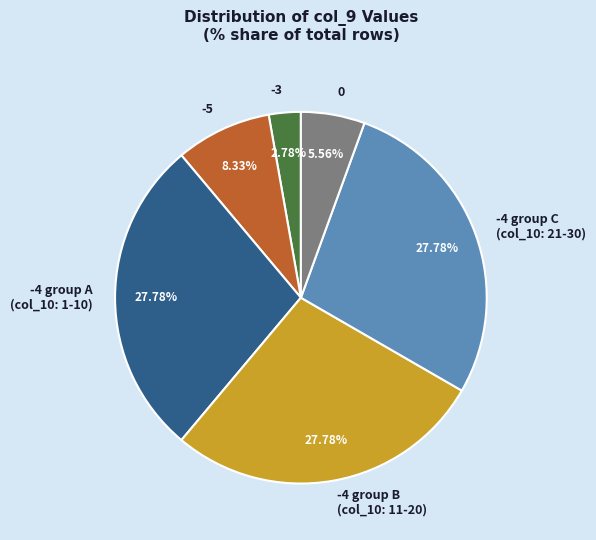

How many segments does this pie chart have?

6